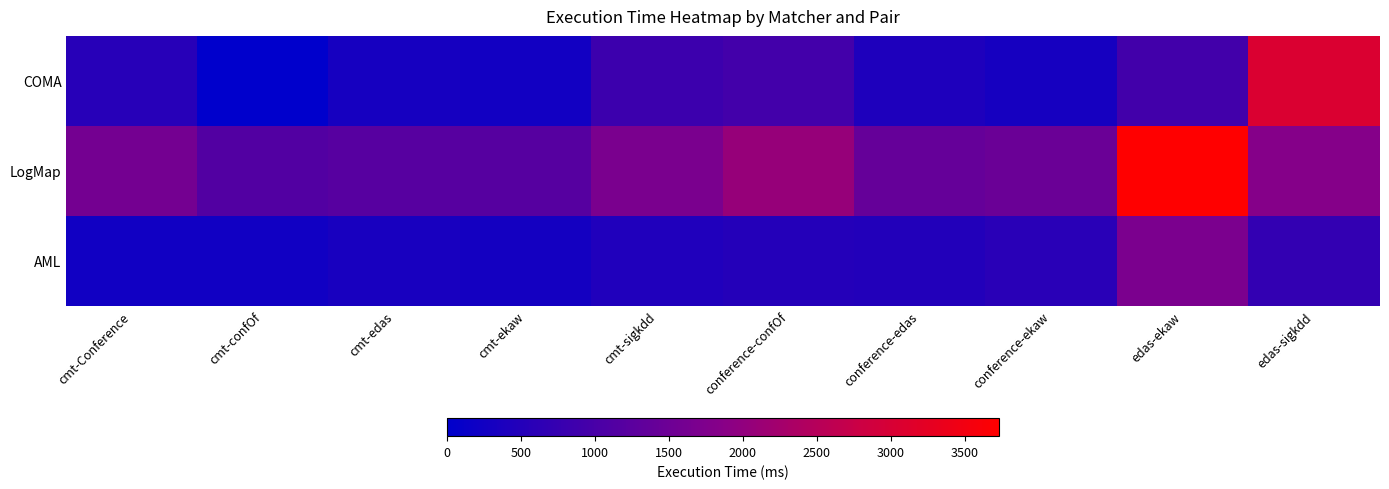

Which series has the largest total across all categories?

LogMap